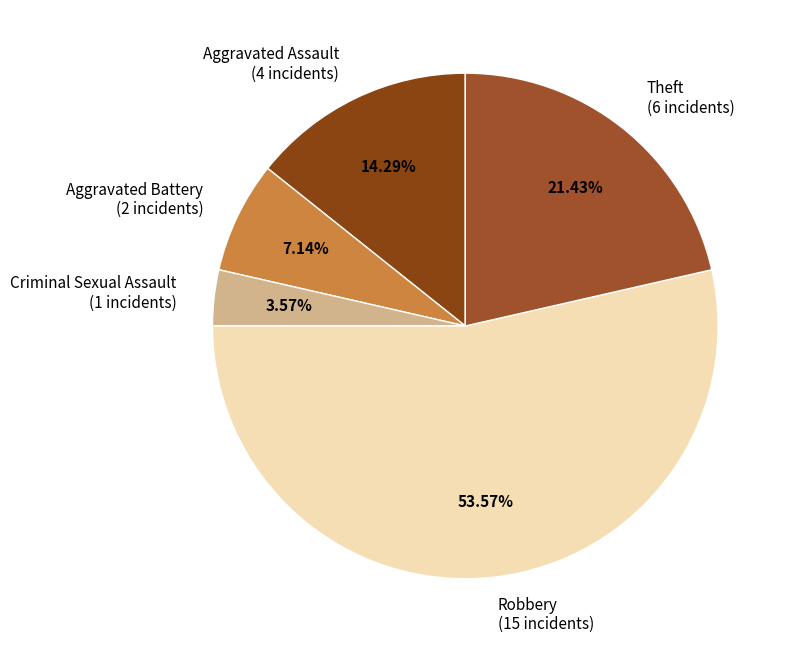

Which category has the biggest portion of the pie?

Robbery